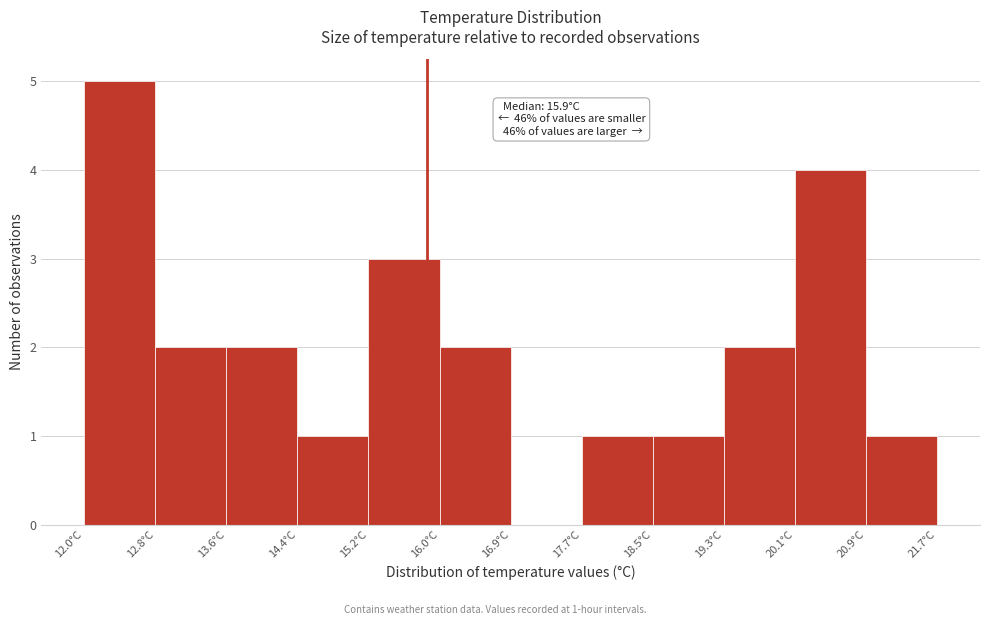

Which range on the x-axis has the tallest bar?

12.0 to 12.8